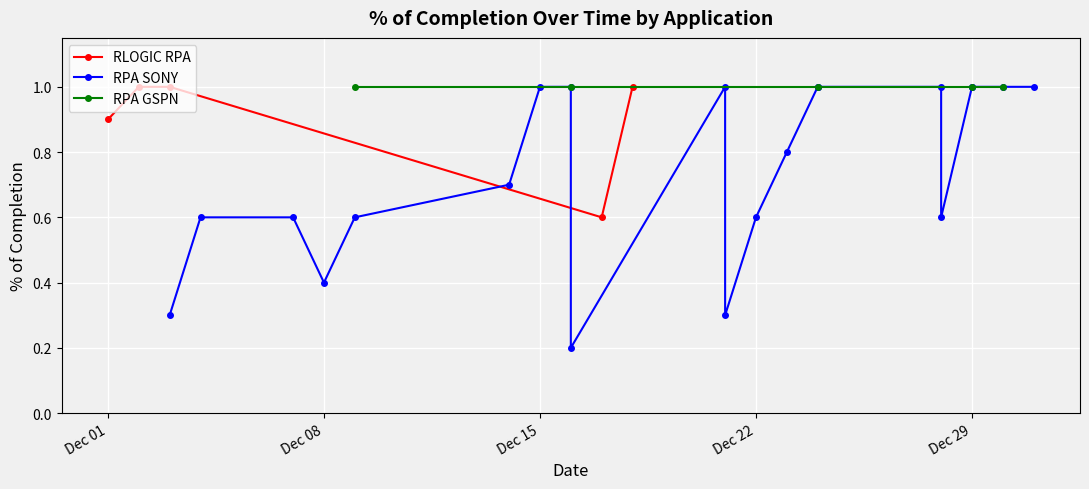

How many interior local valleys does the RLOGIC RPA series have?

1